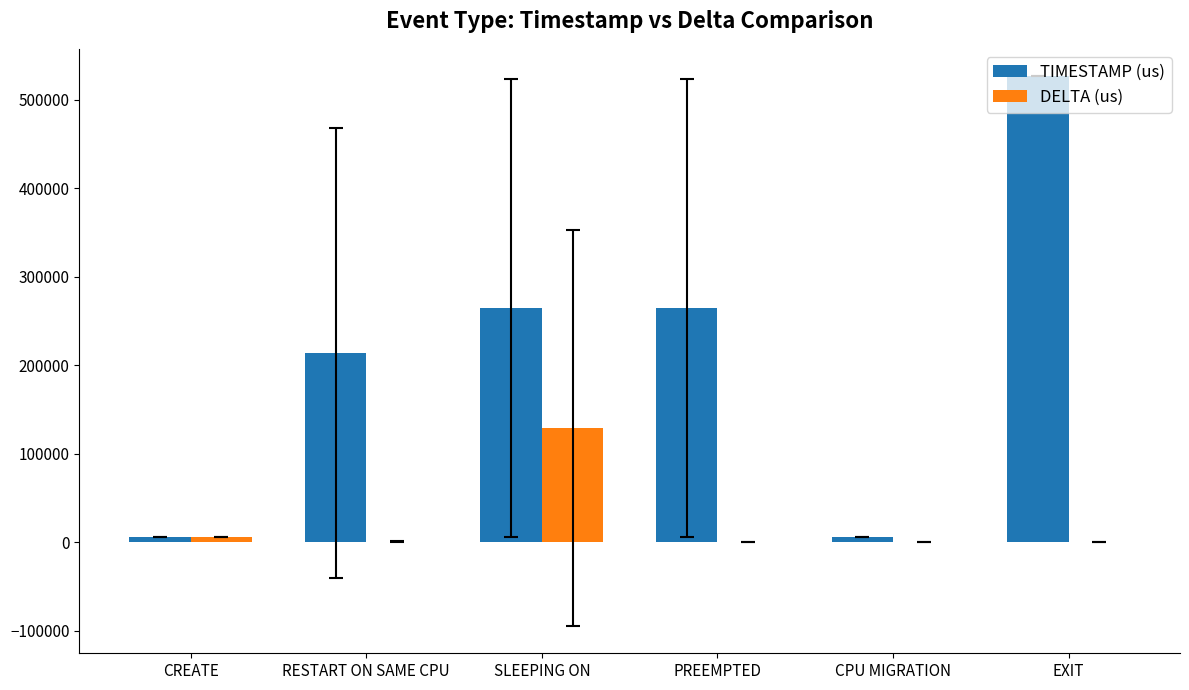

At which category does the chart reach its peak across all series?

EXIT